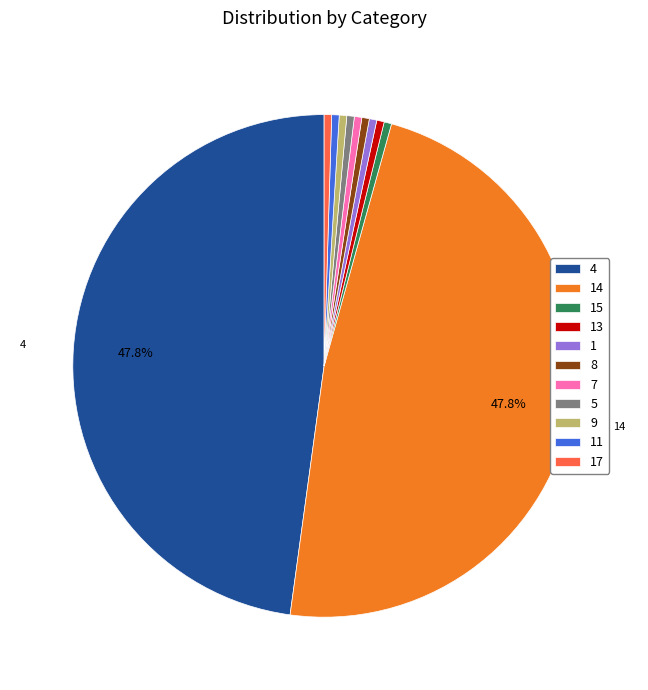

Approximately how many times larger is the value at 5 compared to 8?

1.0